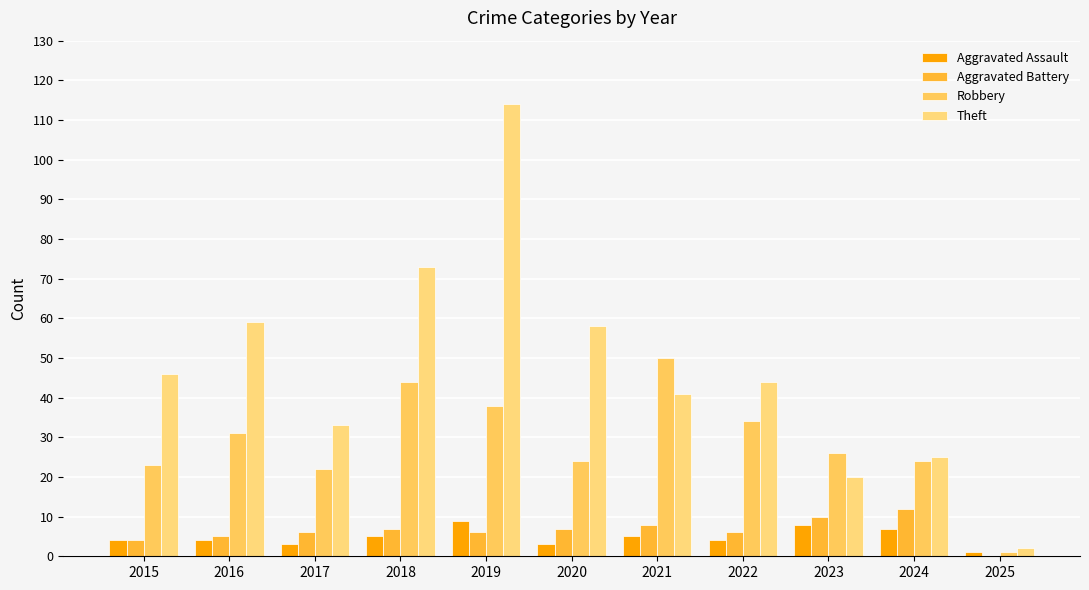

How many series are shown in this chart?

4